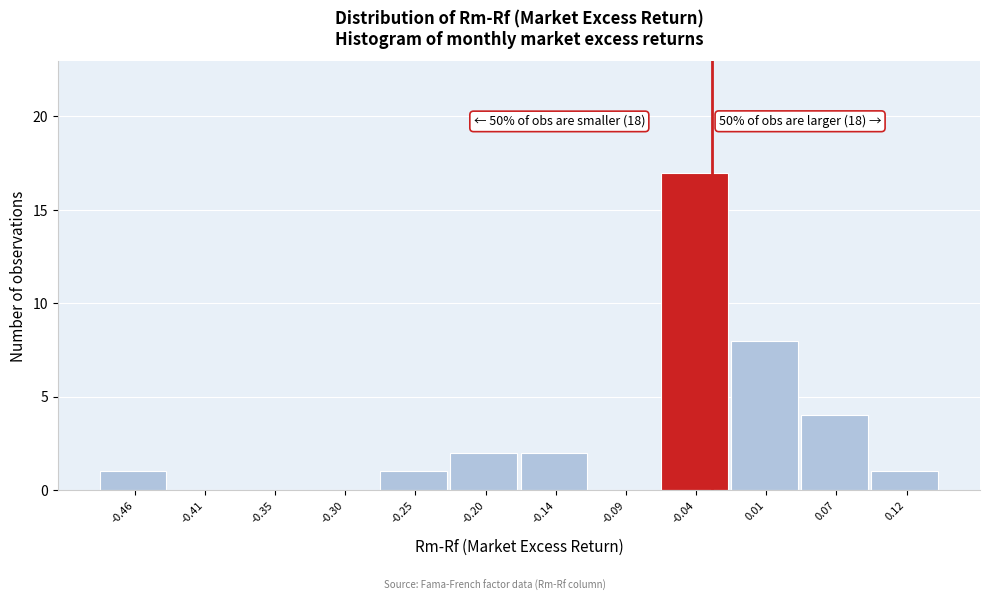

Reading right to left, list all the values displayed in this chart.

0.12=1	0.07=4	0.01=8	-0.04=17	-0.09=0	-0.14=2	-0.20=2	-0.25=1	-0.30=0	-0.35=0	-0.41=0	-0.46=1